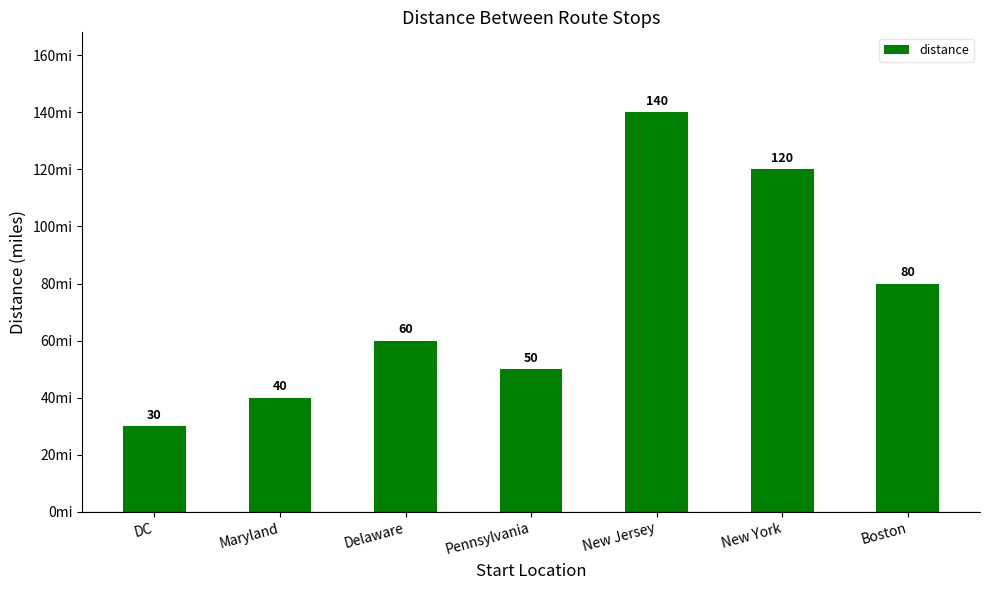

Approximately how many times larger is the value at Delaware compared to New Jersey?

0.4